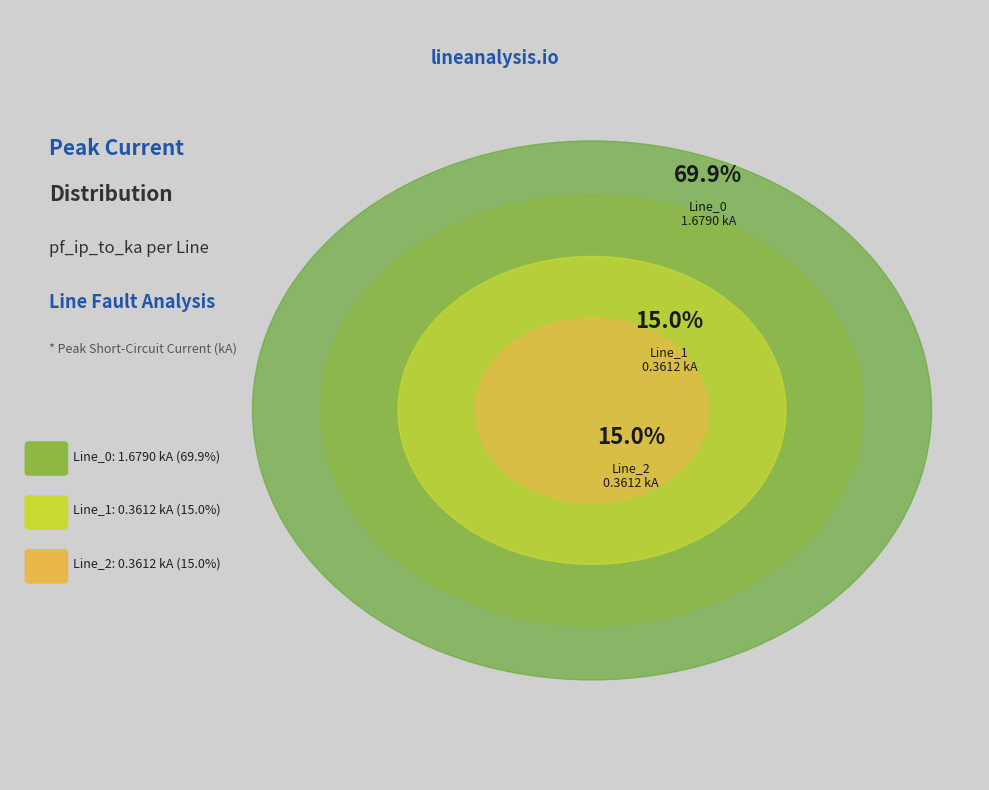

Does Line_0 account for over 50% of the chart?

Yes